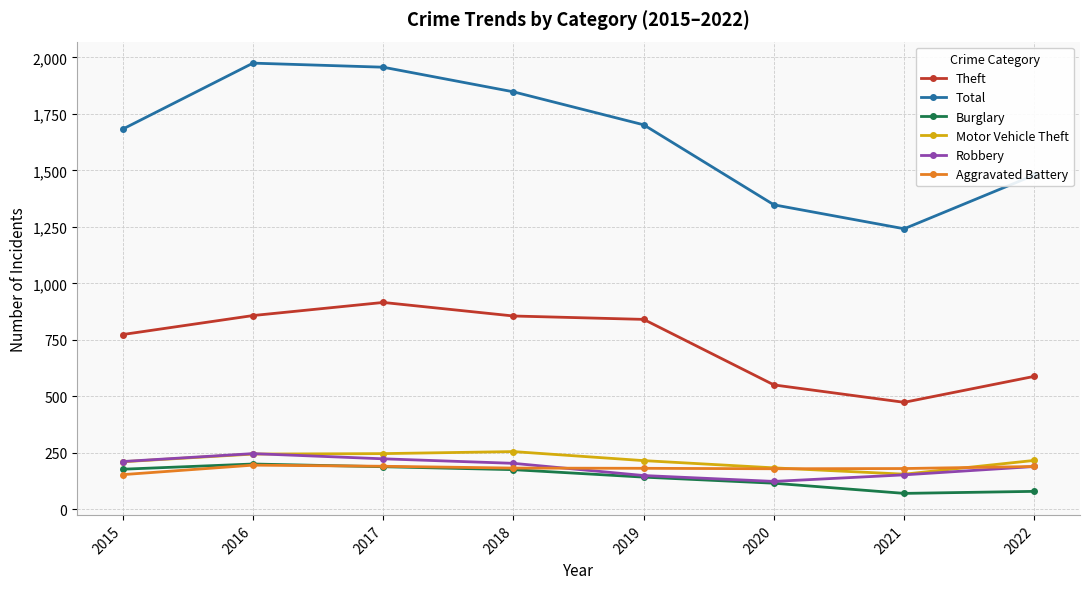

True or false: Total has more than 1 interior local peaks.

False